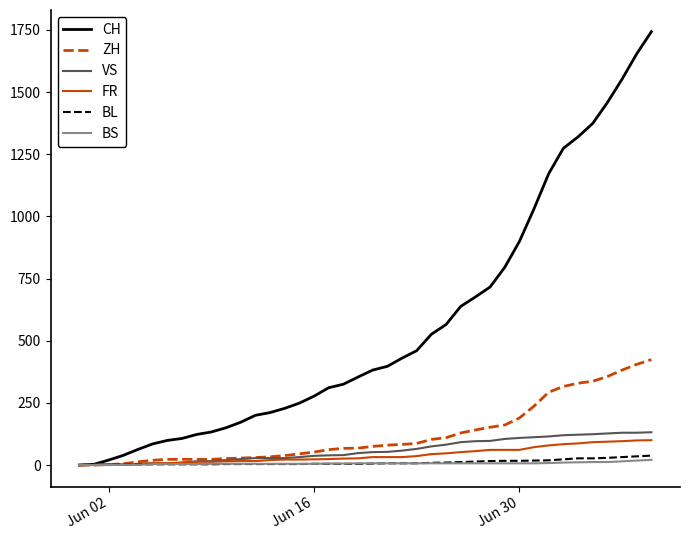

What is the maximum value for CH?

1743